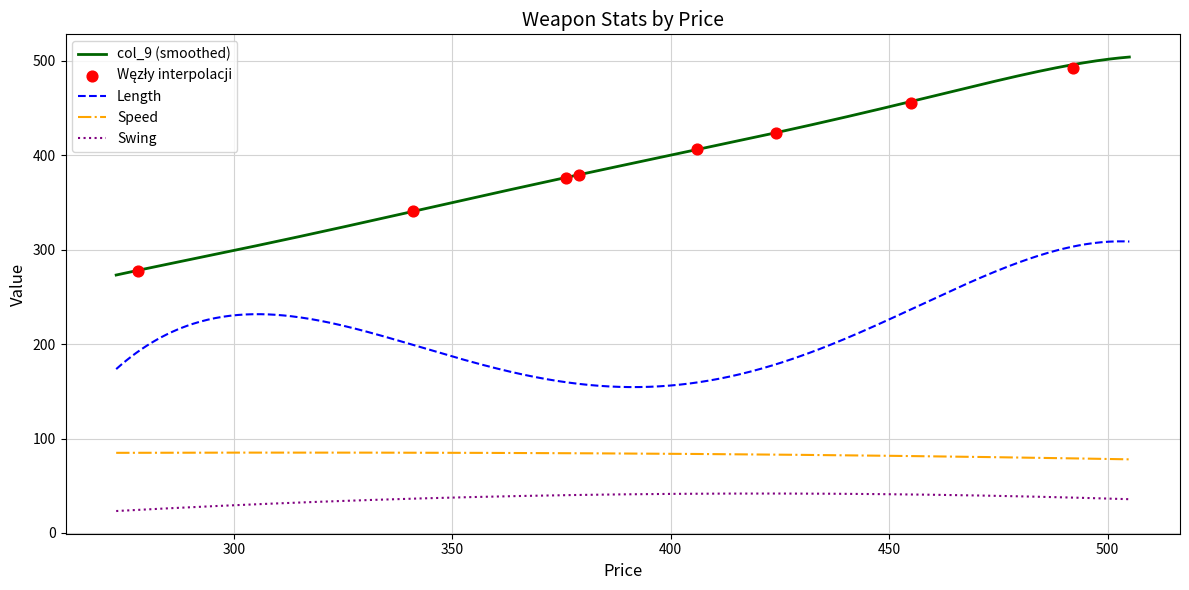

Which series reaches the maximum Y coordinate?

col_9